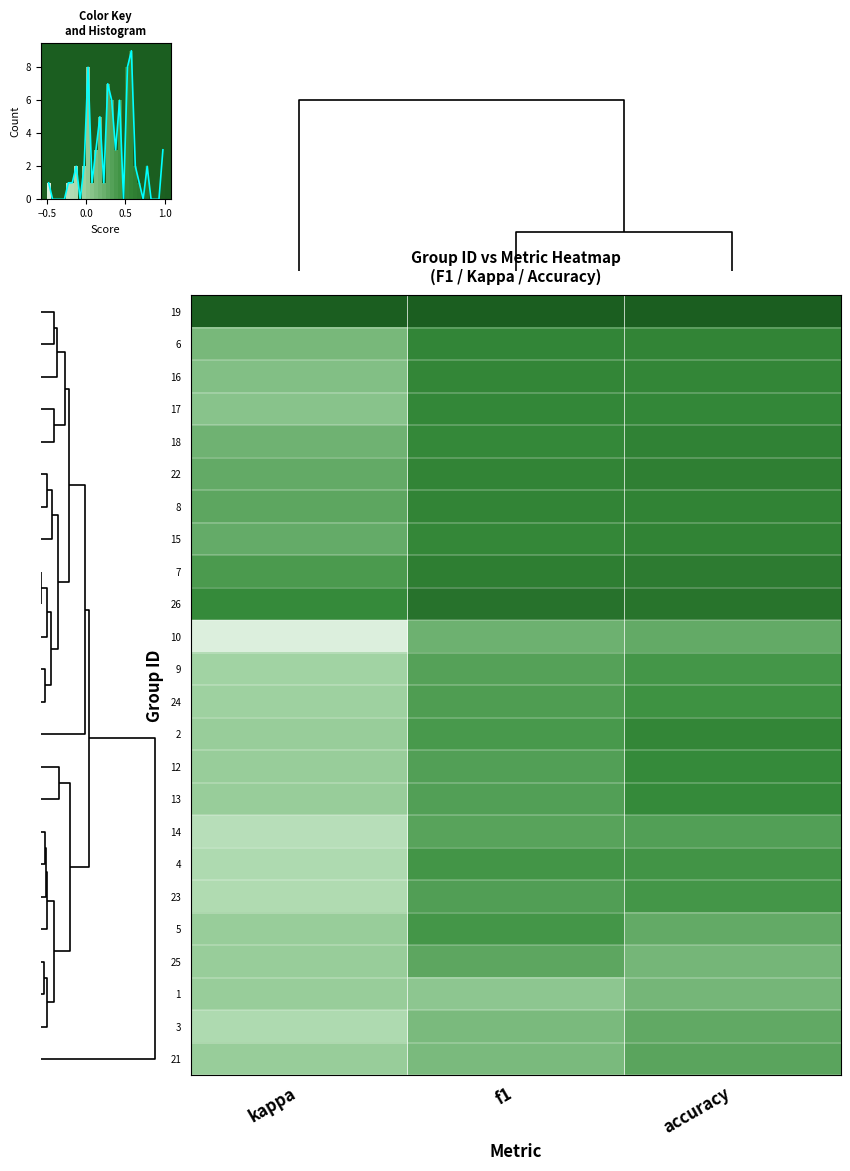

At how many categories does at least one series exceed 0?

3